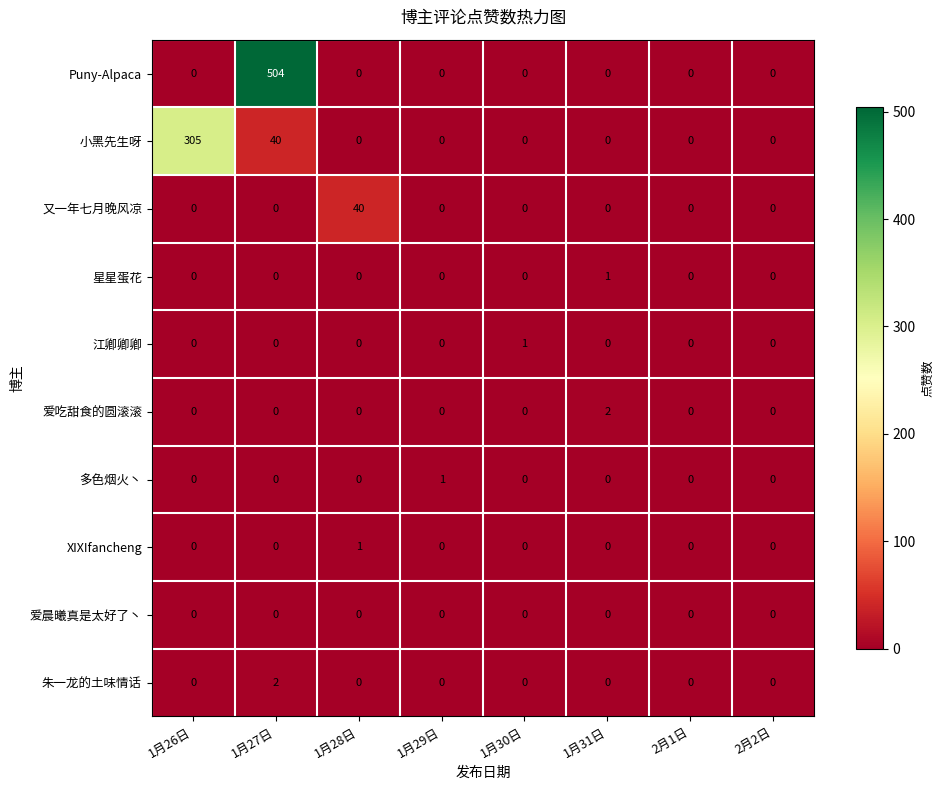

At which category is the sum across all series the highest?

1月27日